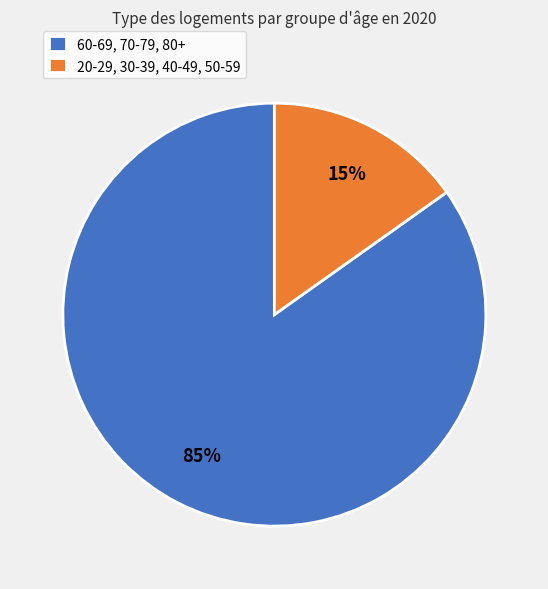

Does any single category account for the majority?

Yes